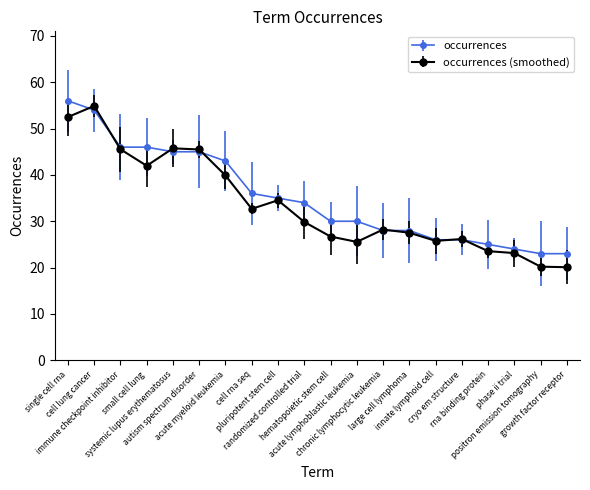

What is the minimum value shown in the chart?

20.1